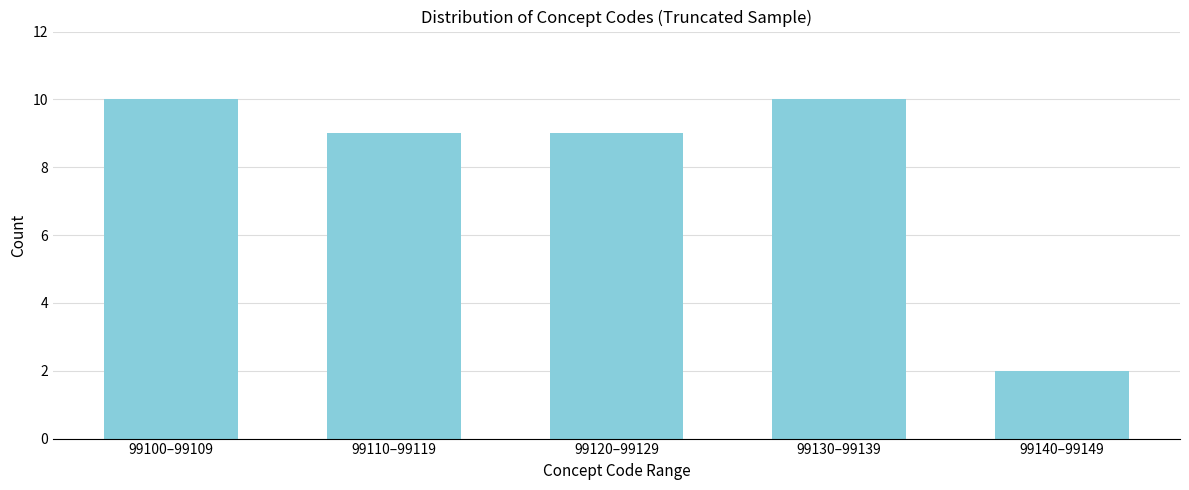

Reading right to left, what are all the values shown in this chart?

99140–99149=2	99130–99139=10	99120–99129=9	99110–99119=9	99100–99109=10